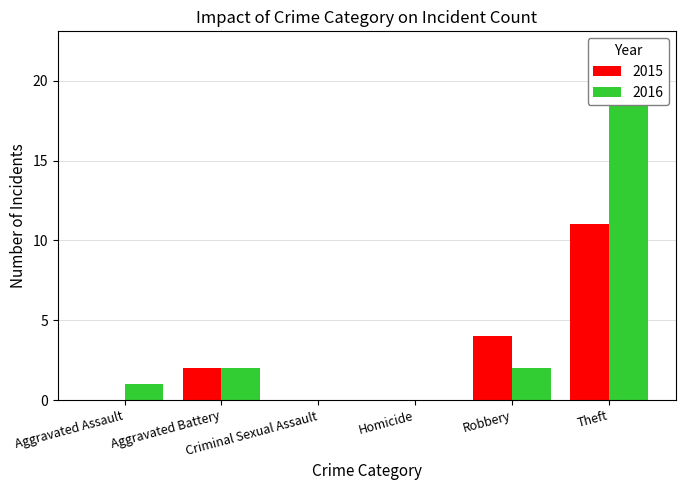

Reading right to left, extract all data points from this chart.

2015: 11	4	0	0	2	0
2016: 22	2	0	0	2	1